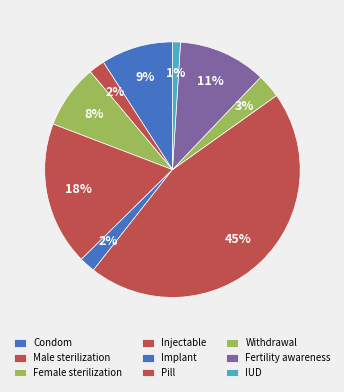

True or false: IUD accounts for 1% of the total.

True